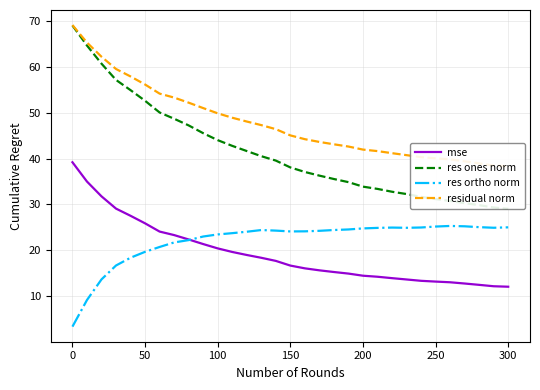

True or false: residual norm and mse cross at least once.

False